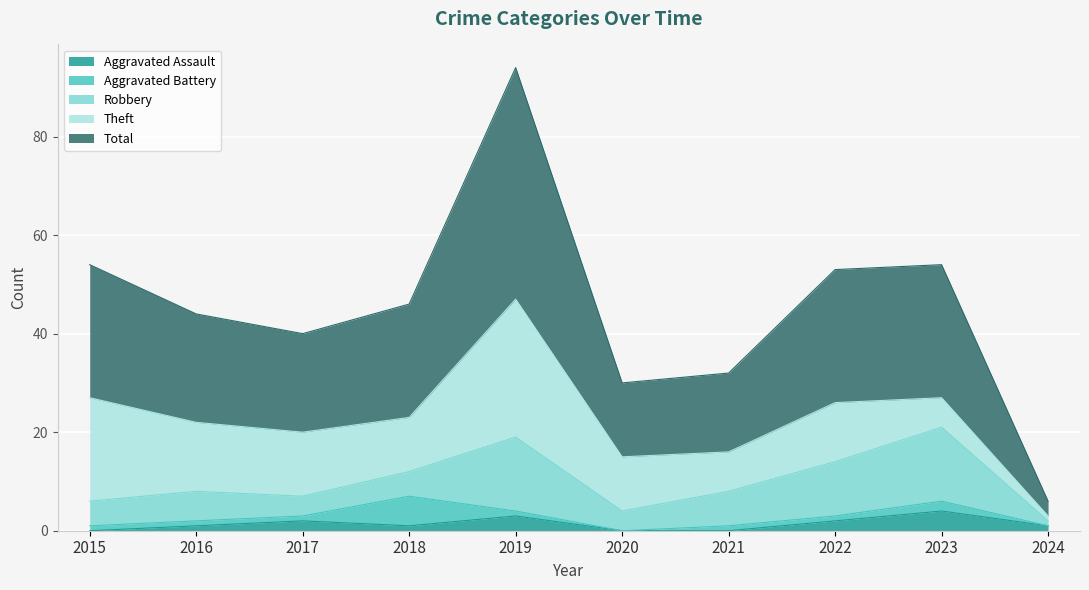

True or false: Total has a value of 36 at 2017.

False